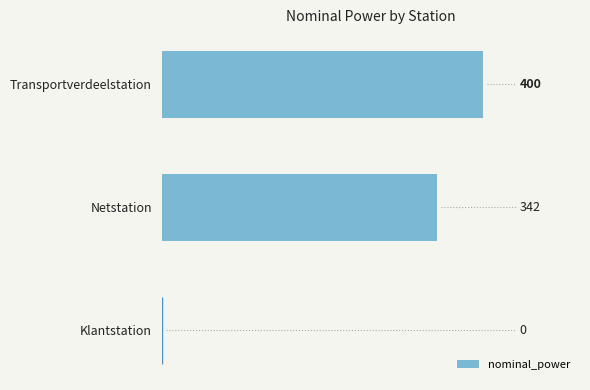

What is the average value?

247.5